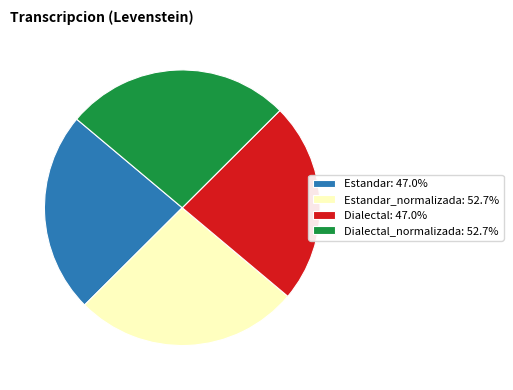

Does Dialectal: 47.0% represent more than half of the total?

No